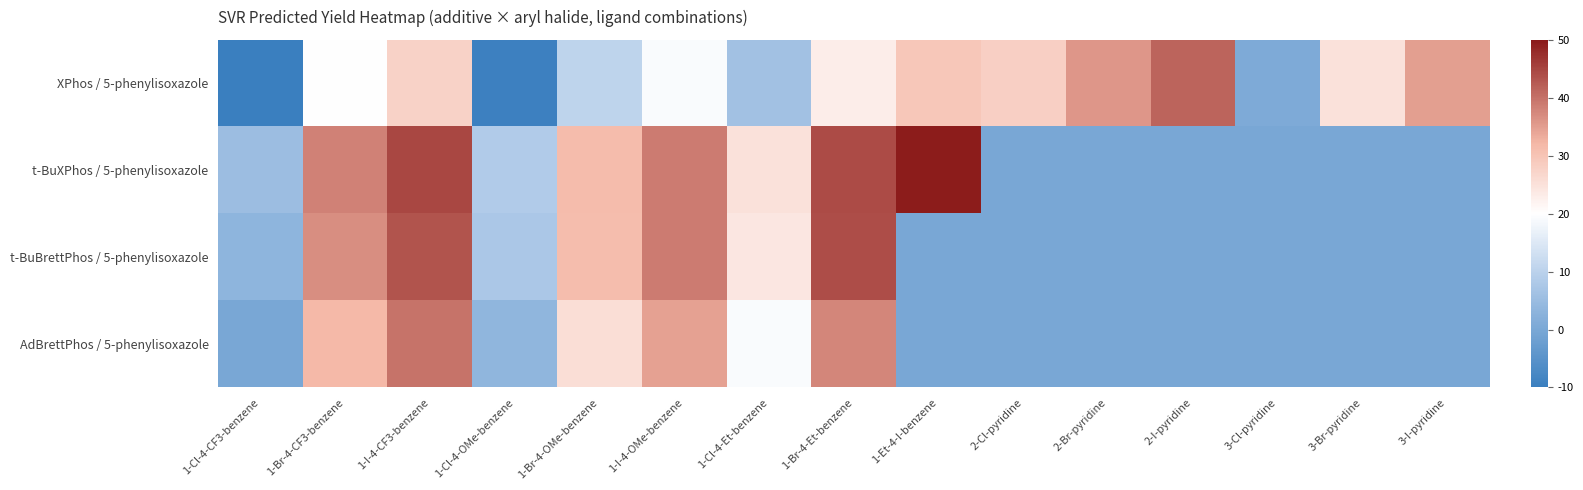

How many data points does each series have?

15